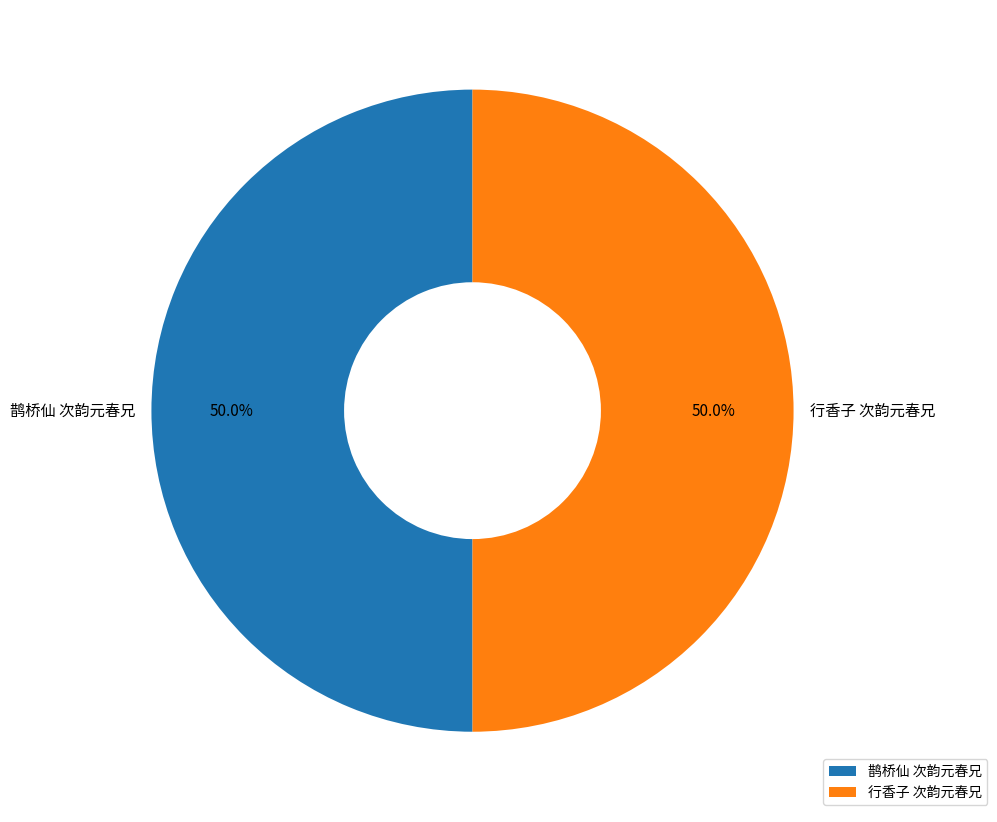

Combined, what portion of the pie is 行香子 次韵元春兄 and 鹊桥仙 次韵元春兄?

100.0%